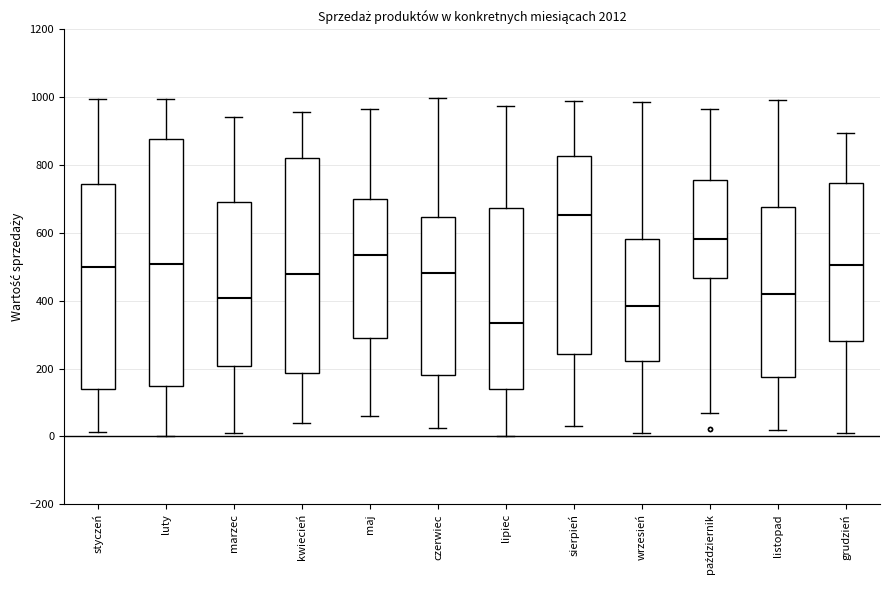

Which box is the tallest, from its lower edge to its upper edge?

luty